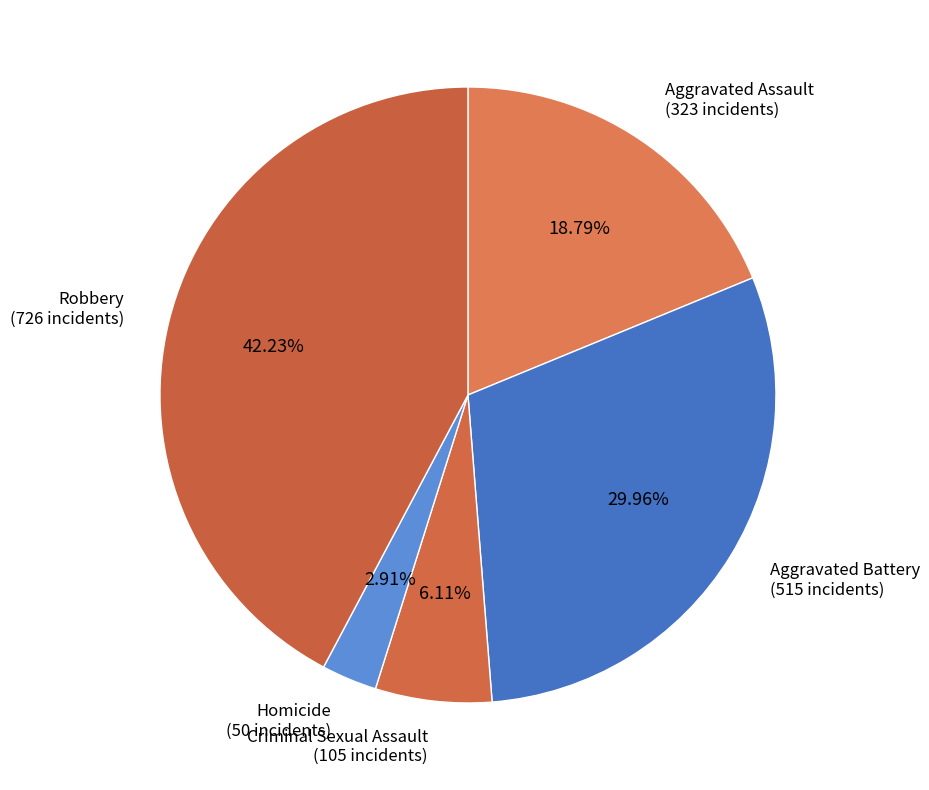

To the nearest percent, what is the average slice percentage?

20%